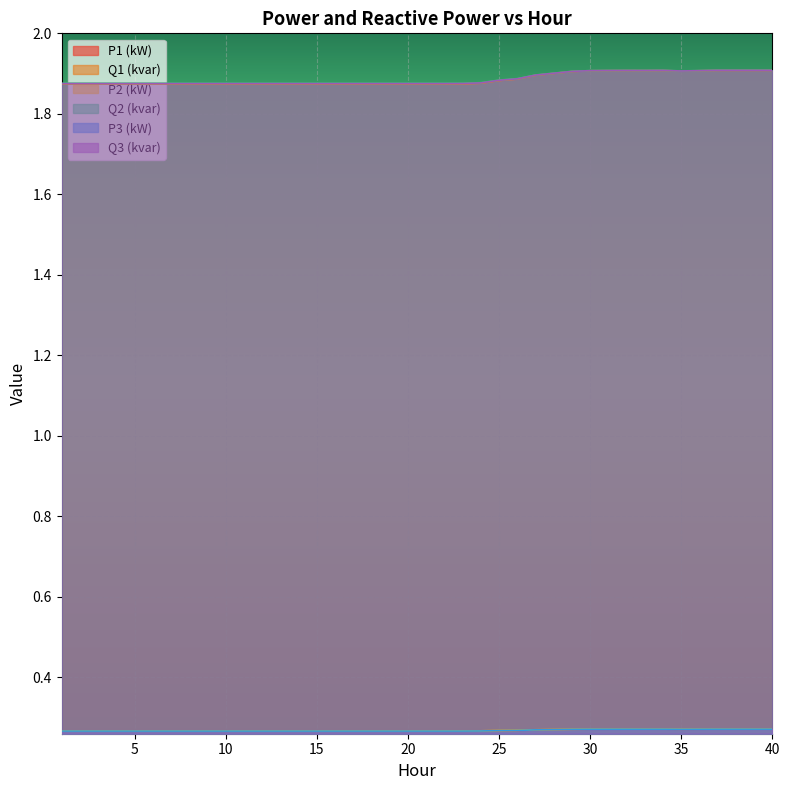

True or false: Q1 (kvar) and P2 (kW) cross at least once.

False